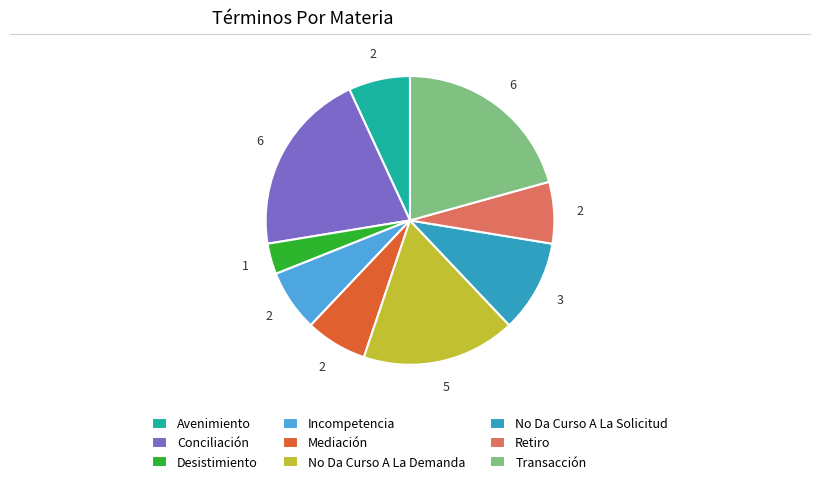

Do Incompetencia and Retiro together represent more than half of the pie?

No